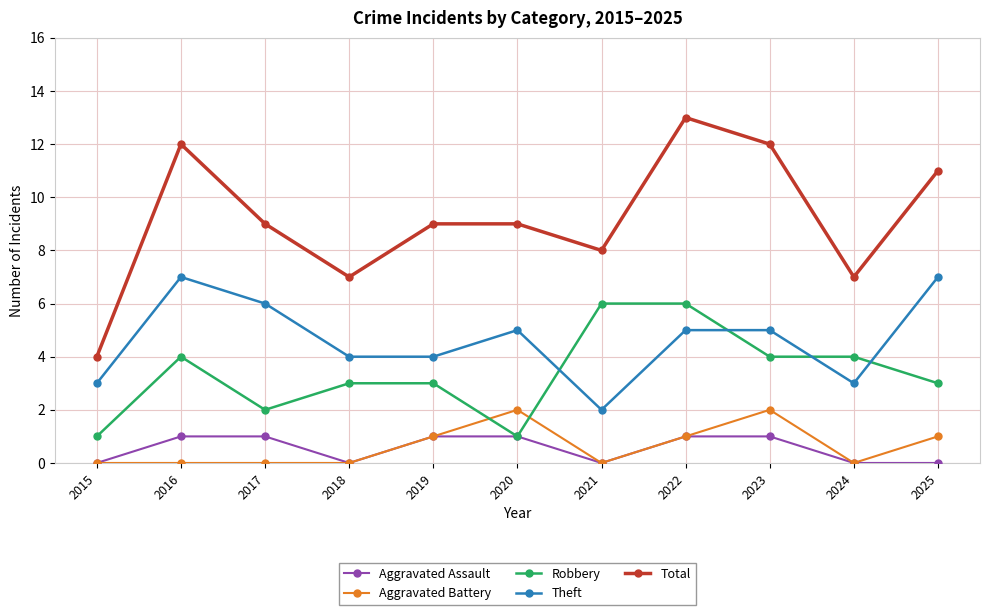

Which category has the highest value across all series?

2022